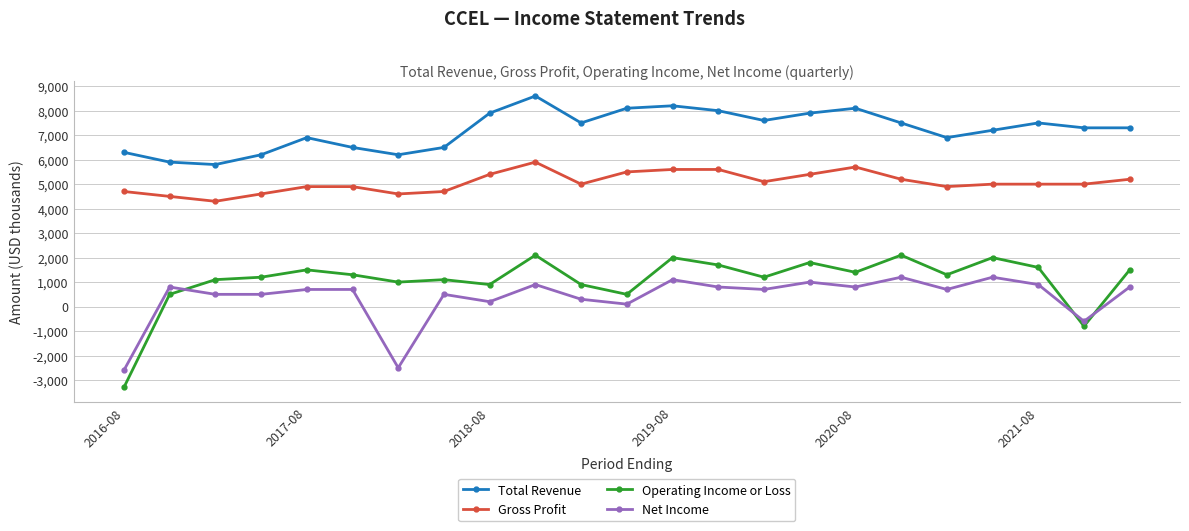

What is the average value of the Total Revenue series?

7213